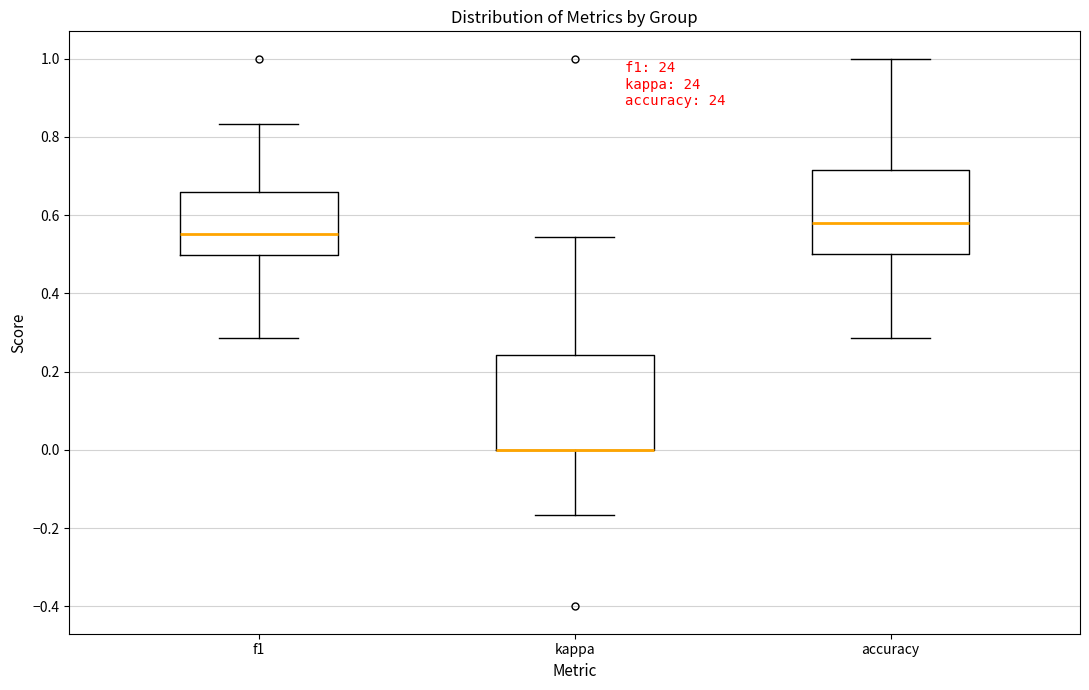

Reading left to right, read every box against the y-axis: the position of its median line, the range the box covers, and the ends of its whiskers. The values are not printed on the chart, so give them approximately, as read against the axis.

f1: median 0.56, box 0.50 to 0.66, whiskers 0.28 to 0.84
kappa: median 0.00 (drawn on the box's lower edge), box 0.00 to 0.24, whiskers -0.16 to 0.54
accuracy: median 0.58, box 0.50 to 0.72, whiskers 0.28 to 1.00